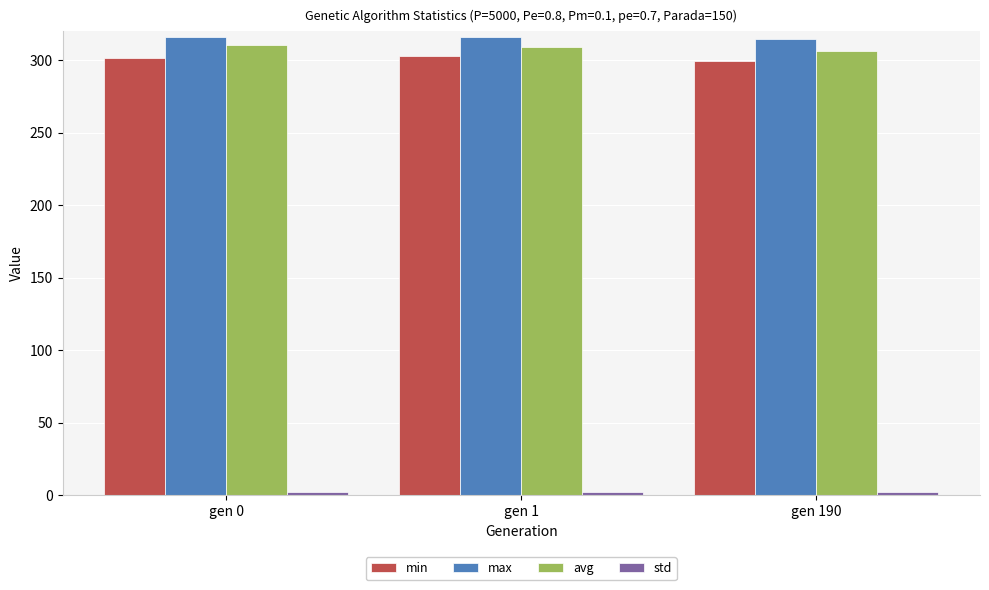

What is the sum of all avg values?

925.8